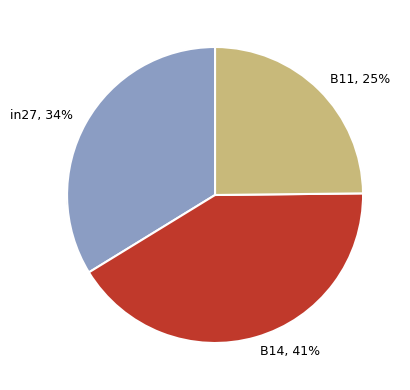

True or false: B14 accounts for 32% of the total.

False